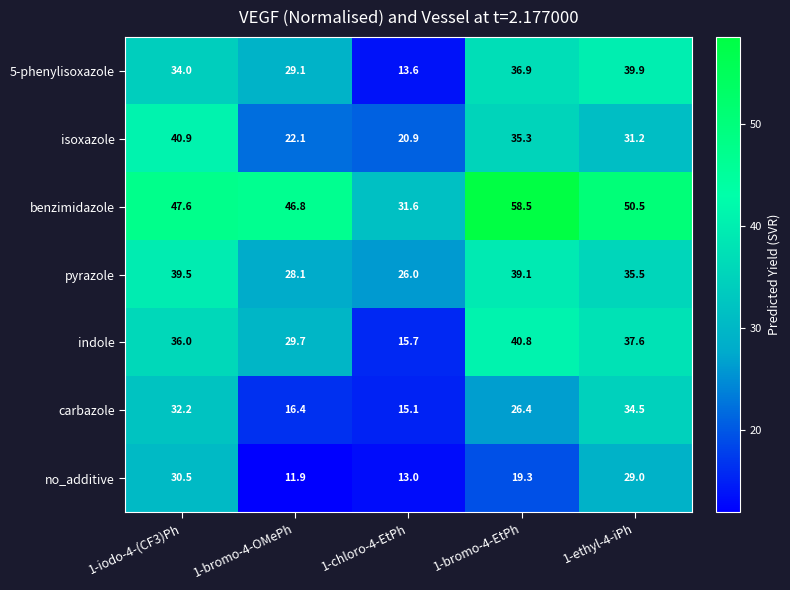

What is the spread (max minus min) of values at 1-bromo-4-OMePh?

34.9